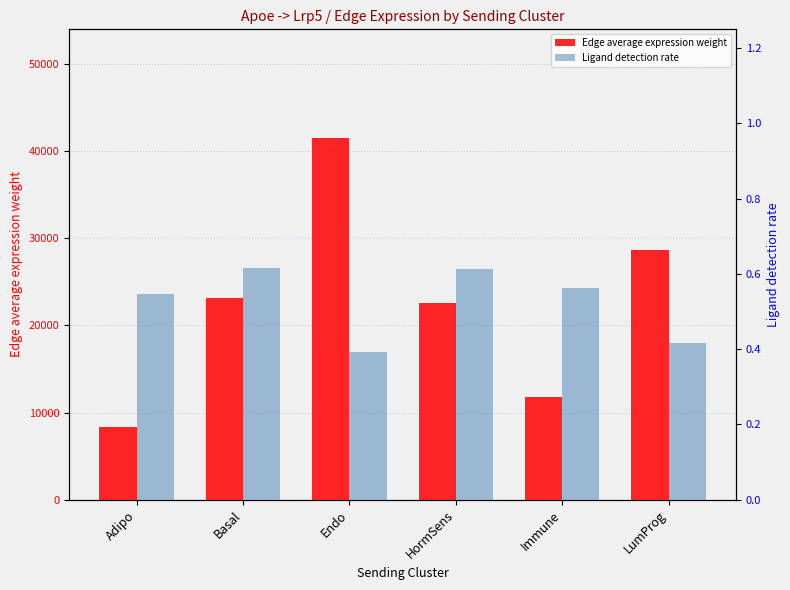

Read the Ligand detection rate value at Adipo.

0.5